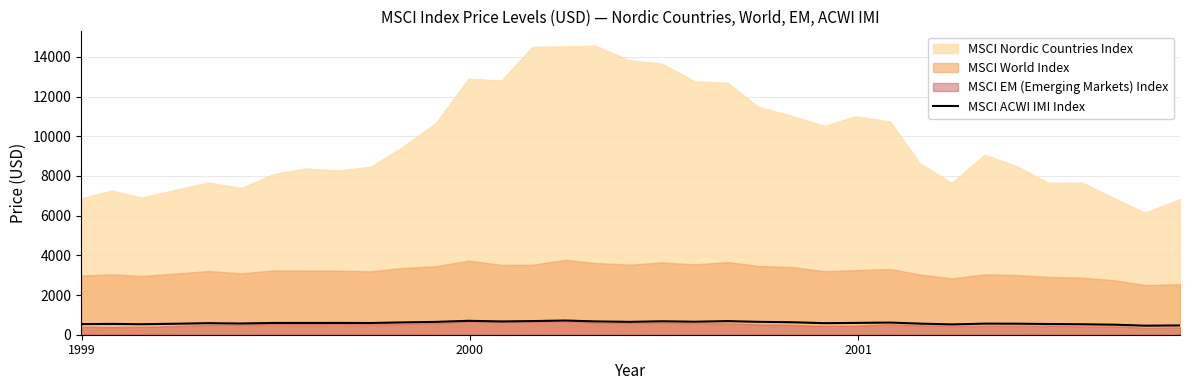

What is the lowest value of the MSCI ACWI IMI Index series?

455.0